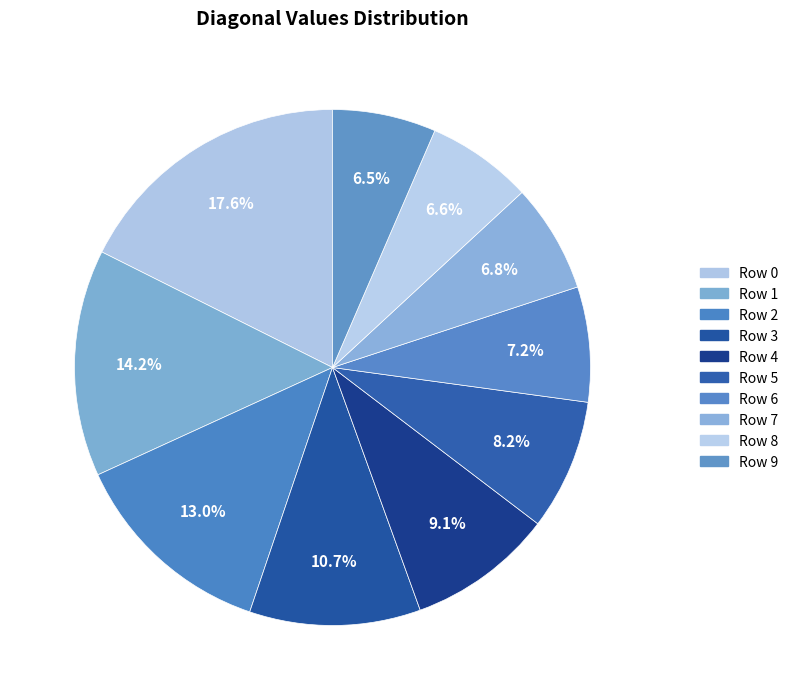

To the nearest percent, what percentage of the pie is Row 8?

7%